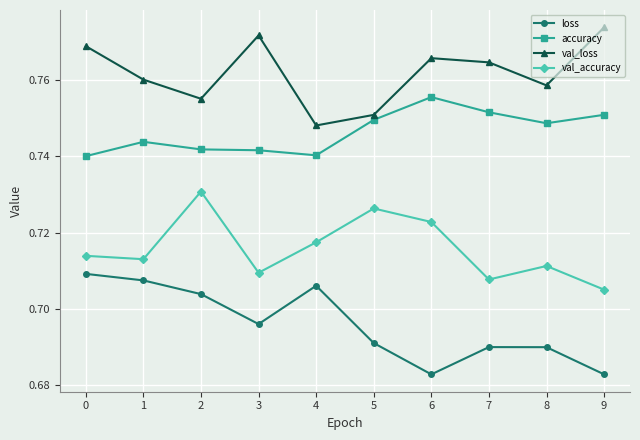

What is the total value across all series at 3?

2.9